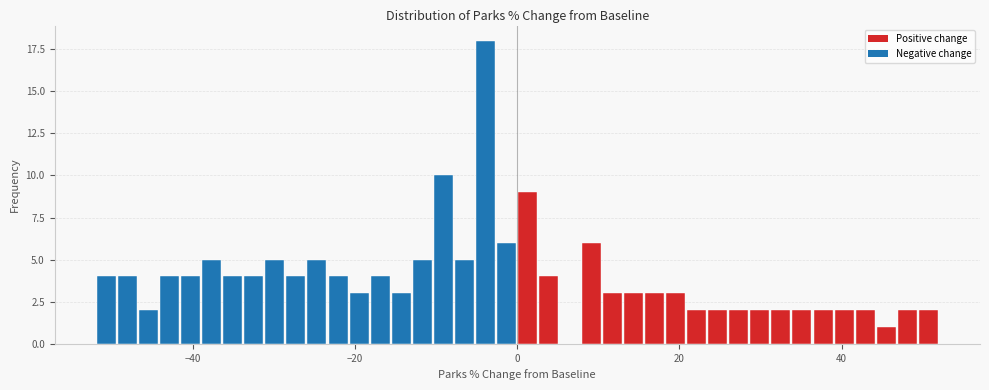

Around what value on the x-axis is the tallest bar? Give the approximate position of its centre, as read against the axis.

-4